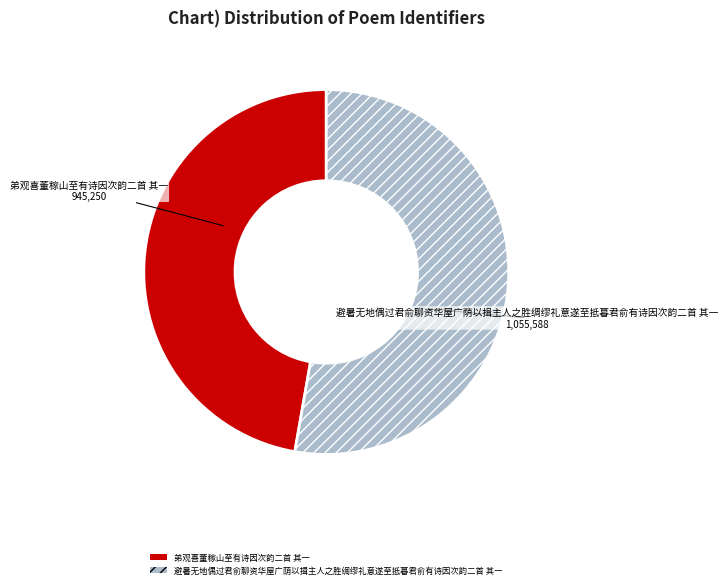

Rank the categories by value from lowest to highest.

弟观喜董稼山至有诗因次韵二首 其一, 避暑无地偶过君俞聊资华屋广荫以揖主人之胜绸缪礼意遂至抵暮君俞有诗因次韵二首 其一